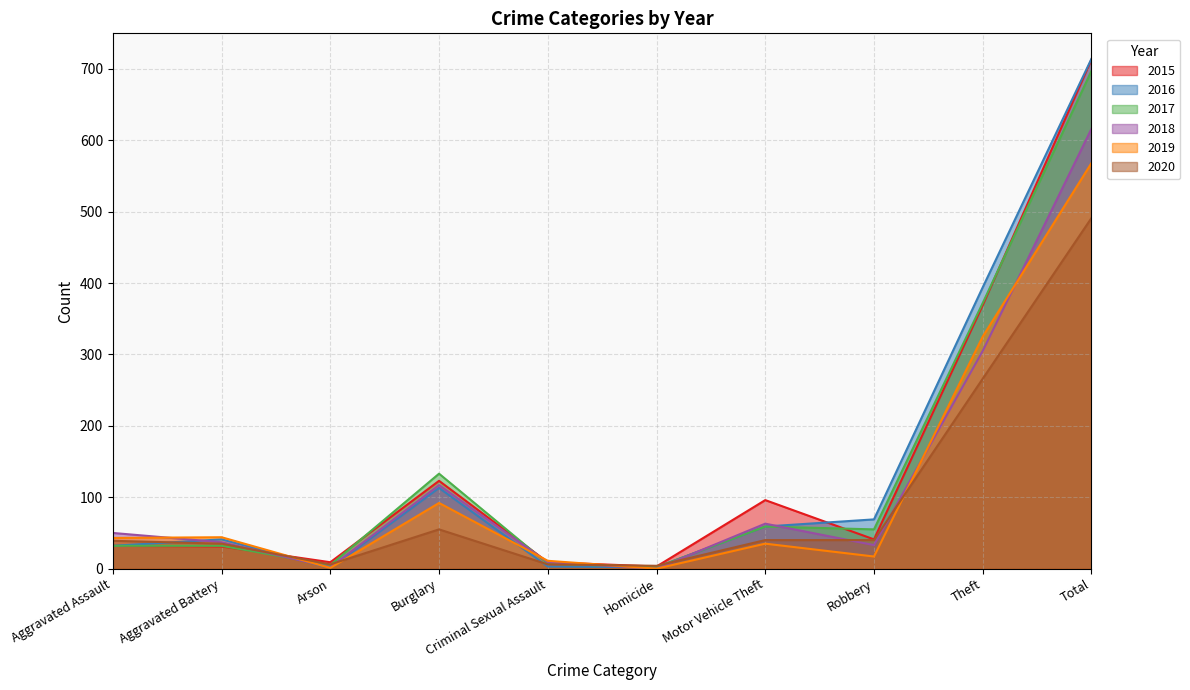

Does the chart have visible grid lines?

Yes